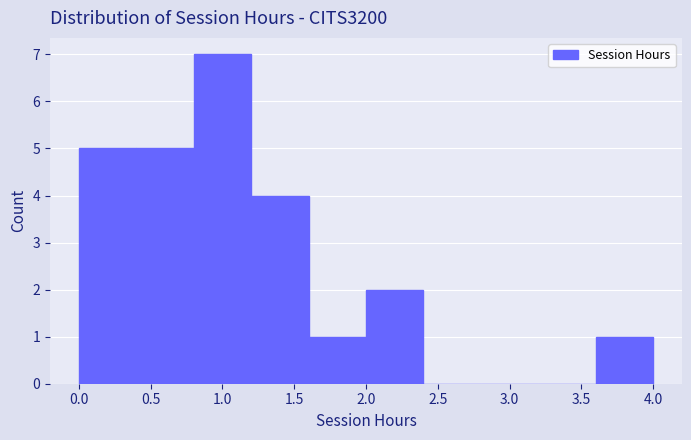

Reading left to right, list every bar in this chart as the range it spans on the x-axis followed by its height. The values are not printed on the chart, so give them approximately, as read against the axis.

0.0 to 0.4: 5
0.4 to 0.8: 5
0.8 to 1.2: 7
1.2 to 1.6: 4
1.6 to 2.0: 1
2.0 to 2.4: 2
2.4 to 2.8: 0
2.8 to 3.2: 0
3.2 to 3.6: 0
3.6 to 4.0: 1